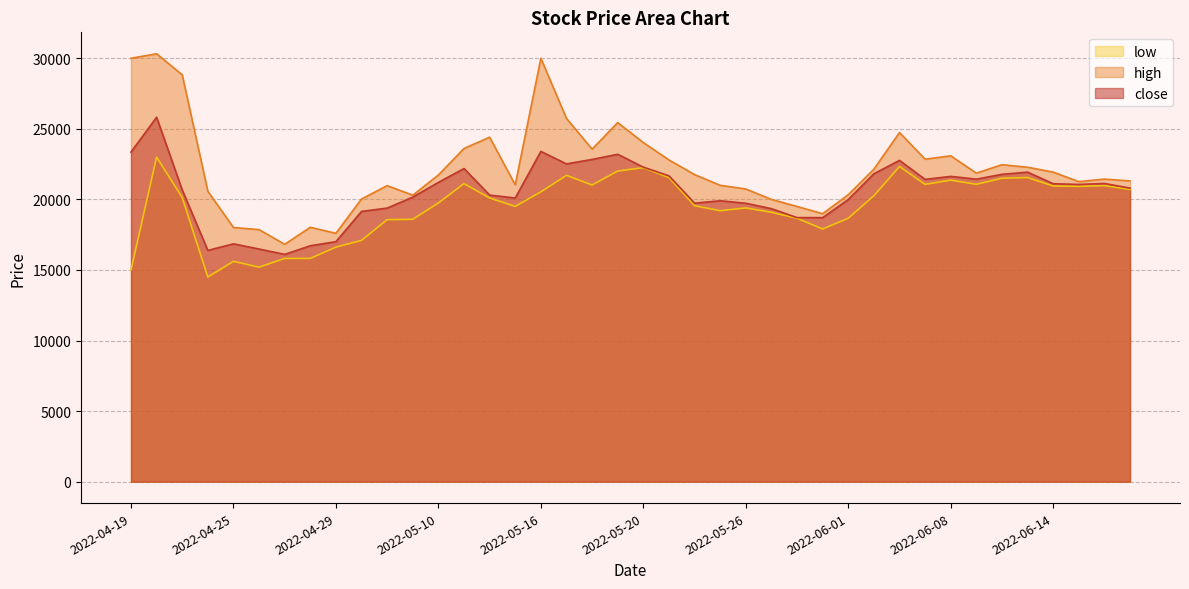

What are all the series names shown in the legend?

low, high, close